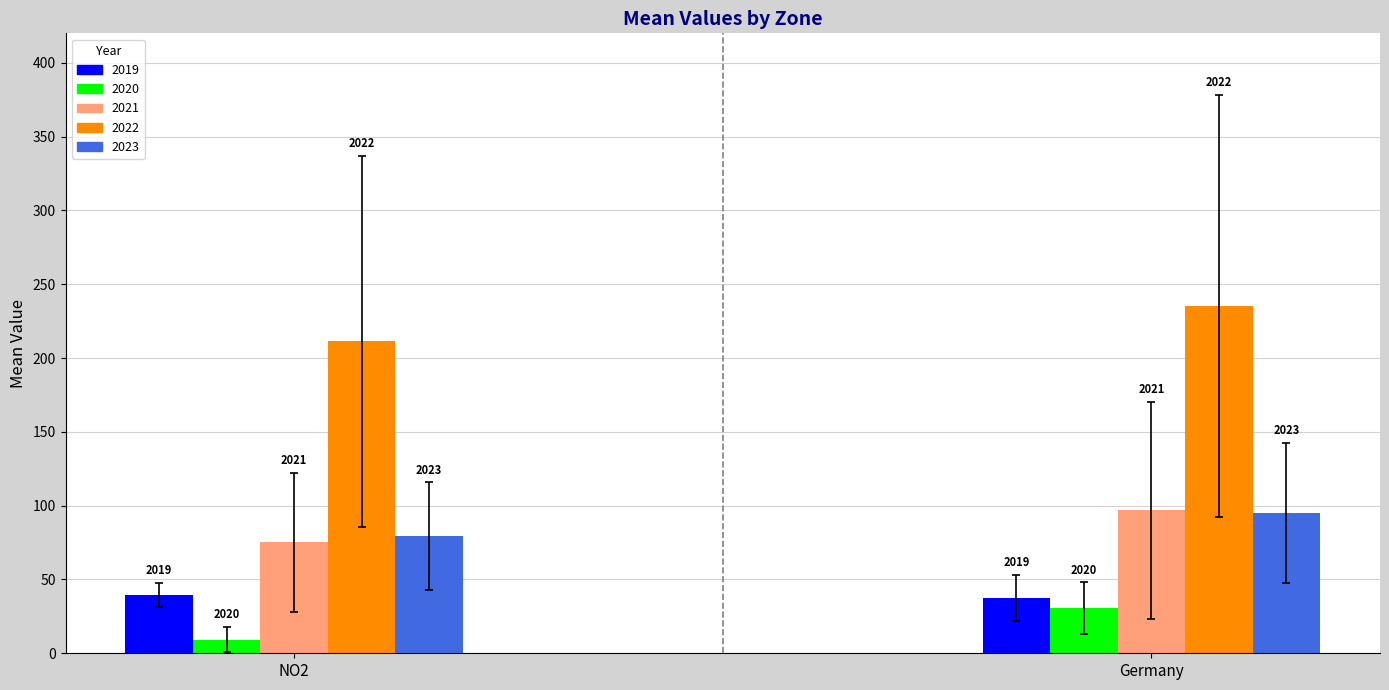

What is the greatest value displayed?

235.4